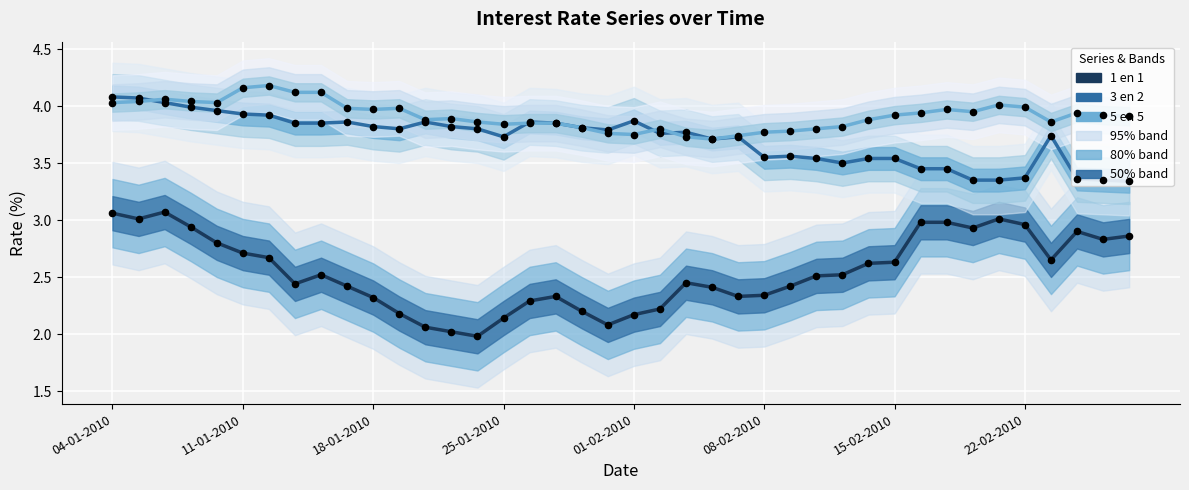

Which series contains the highest Y value?

5 en 5